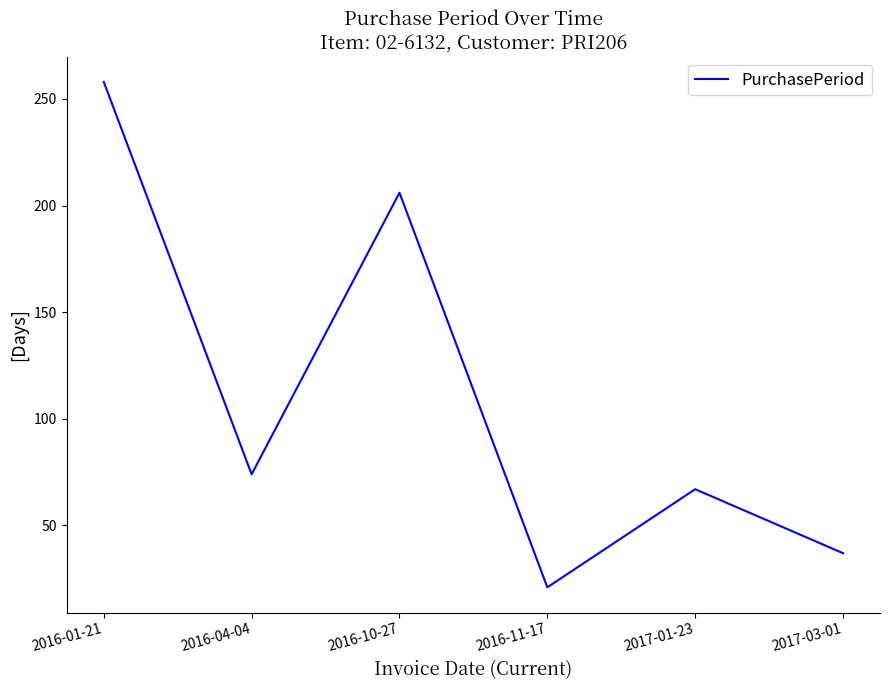

What is the sum of the values at 2017-03-01 and 2016-10-27?

243